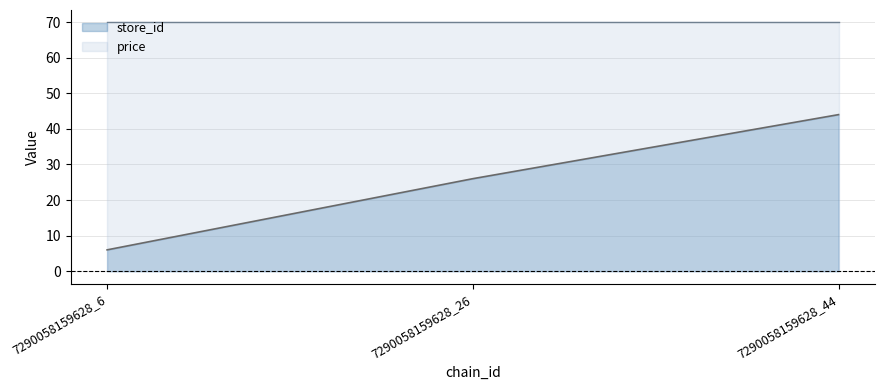

List the labels in order of value, largest first.

7290058159628_44, 7290058159628_26, 7290058159628_6